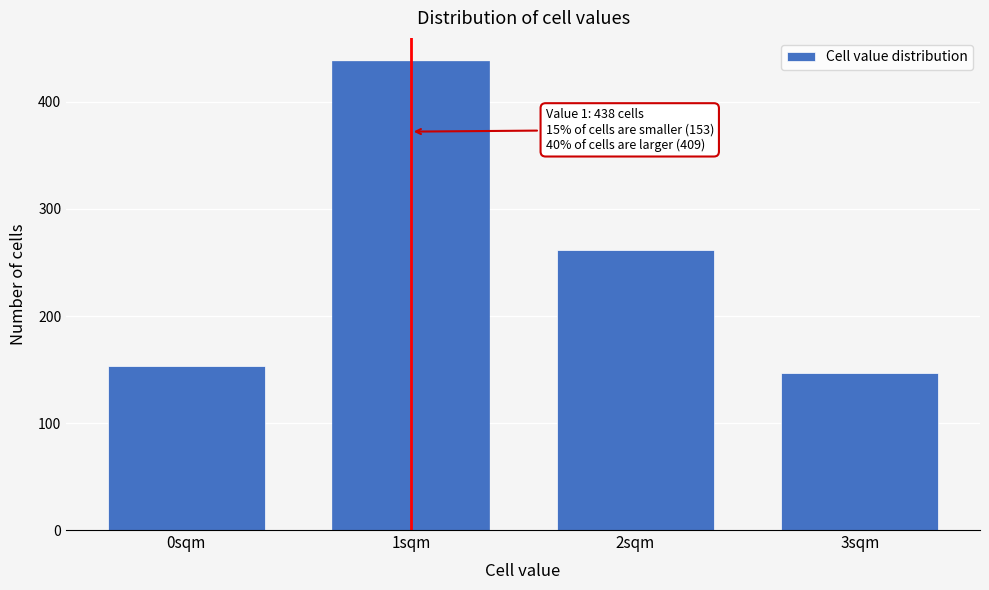

Reading left to right, list all the values displayed in this chart.

153	438	262	147